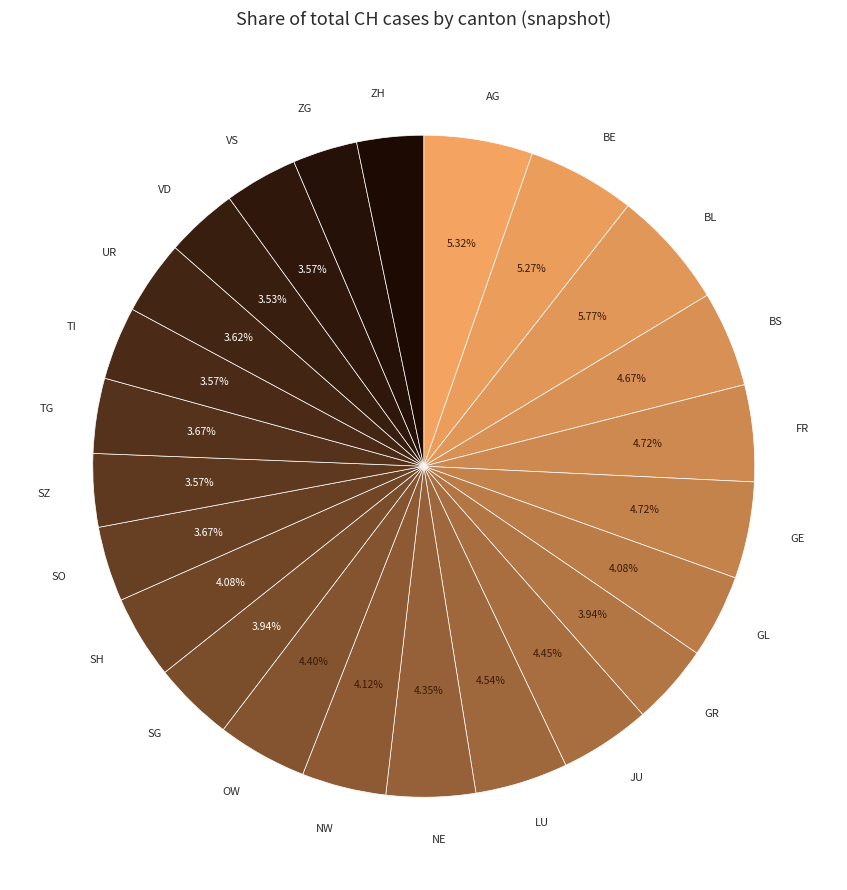

Combined, do BE and VS account for over 50%?

No